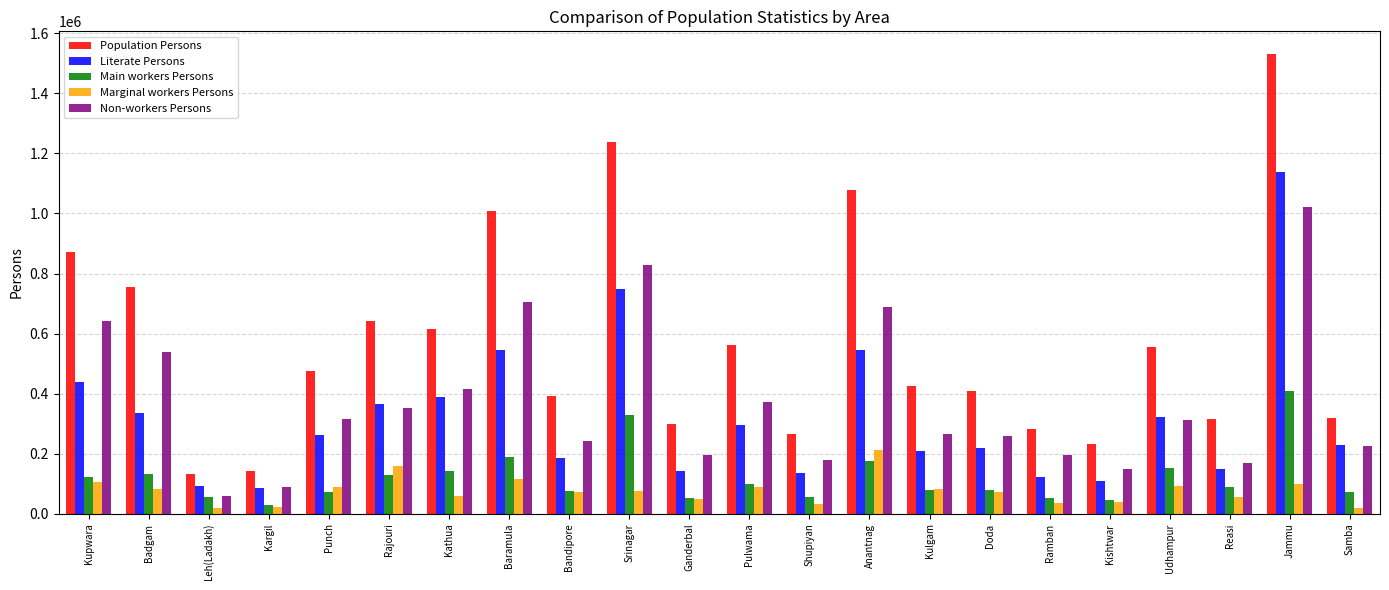

How many bars are there in each group?

5